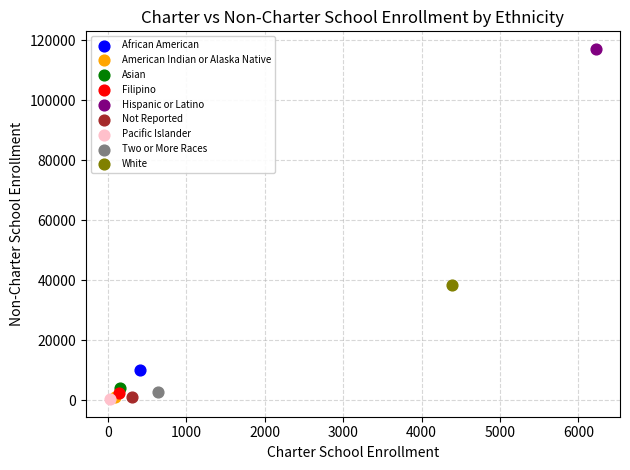

What are all the series names shown in the legend?

African American, American Indian or Alaska Native, Asian, Filipino, Hispanic or Latino, Not Reported, Pacific Islander, Two or More Races, White